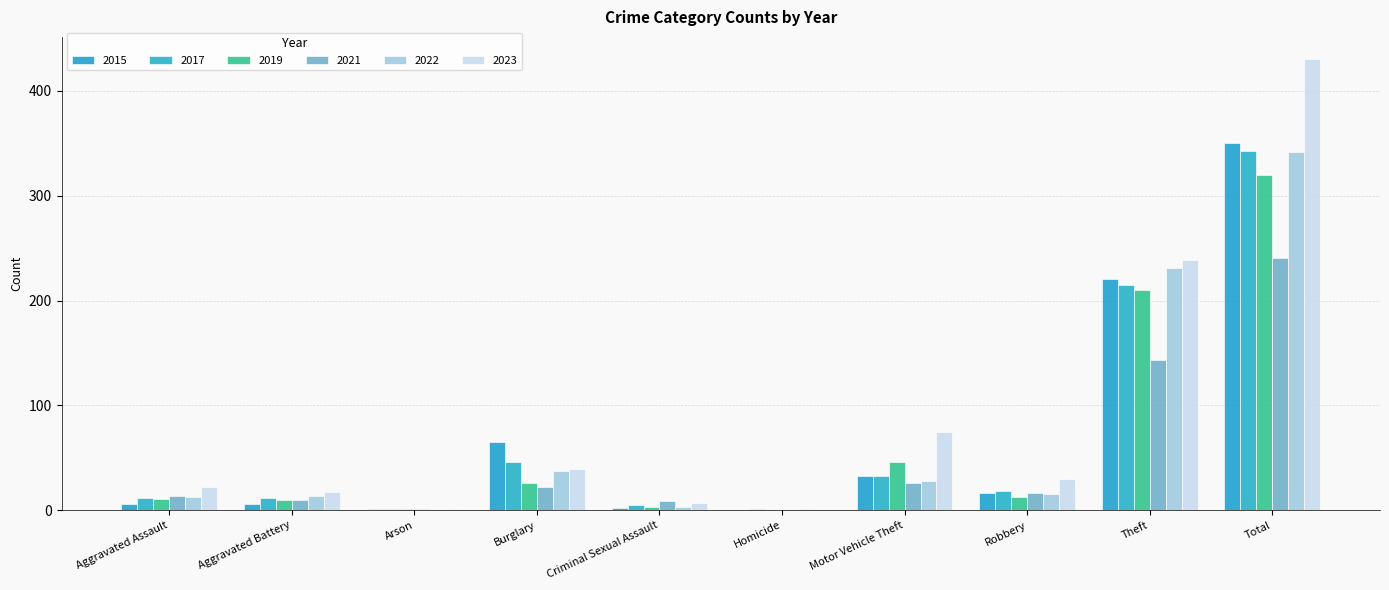

Reading left to right, what are all the values shown in this chart?

2015: Aggravated Assault=6	Aggravated Battery=6	Arson=1	Burglary=65	Criminal Sexual Assault=2	Homicide=0	Motor Vehicle Theft=33	Robbery=16	Theft=221	Total=350
2017: Aggravated Assault=12	Aggravated Battery=12	Arson=1	Burglary=46	Criminal Sexual Assault=5	Homicide=1	Motor Vehicle Theft=33	Robbery=18	Theft=215	Total=343
2019: Aggravated Assault=11	Aggravated Battery=10	Arson=1	Burglary=26	Criminal Sexual Assault=3	Homicide=0	Motor Vehicle Theft=46	Robbery=13	Theft=210	Total=320
2021: Aggravated Assault=14	Aggravated Battery=10	Arson=1	Burglary=22	Criminal Sexual Assault=9	Homicide=0	Motor Vehicle Theft=26	Robbery=16	Theft=143	Total=241
2022: Aggravated Assault=13	Aggravated Battery=14	Arson=0	Burglary=37	Criminal Sexual Assault=3	Homicide=1	Motor Vehicle Theft=28	Robbery=15	Theft=231	Total=342
2023: Aggravated Assault=22	Aggravated Battery=17	Arson=1	Burglary=39	Criminal Sexual Assault=7	Homicide=0	Motor Vehicle Theft=75	Robbery=30	Theft=239	Total=430